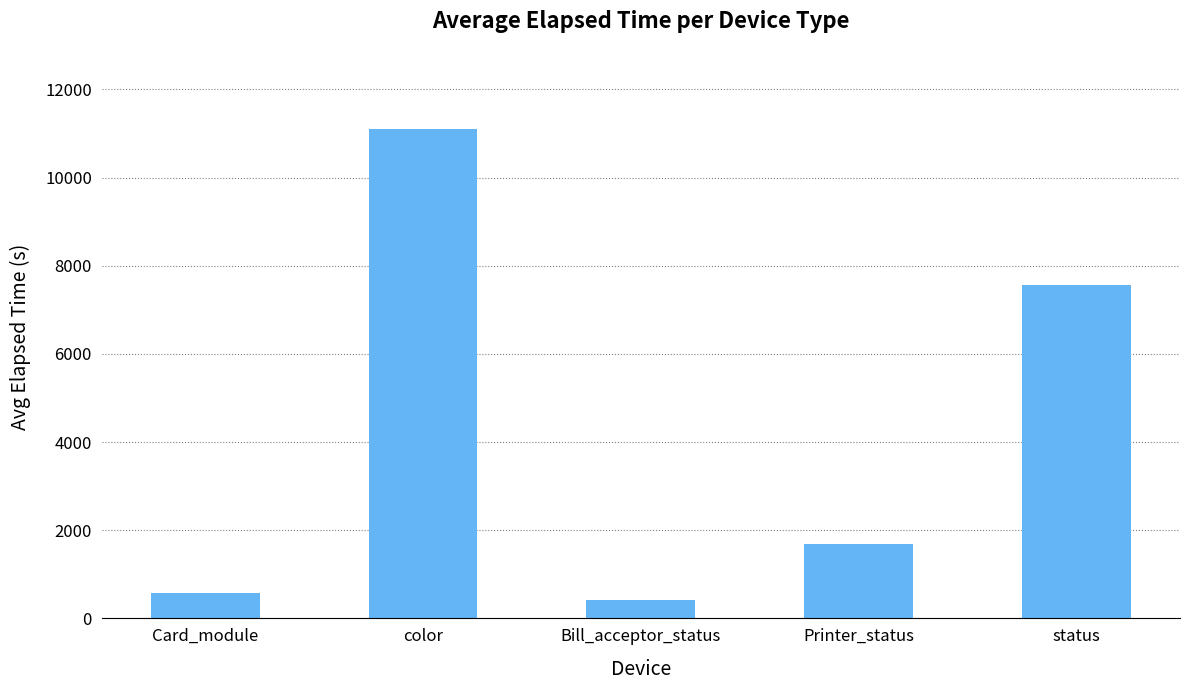

What is the maximum value shown in the chart?

11099.7